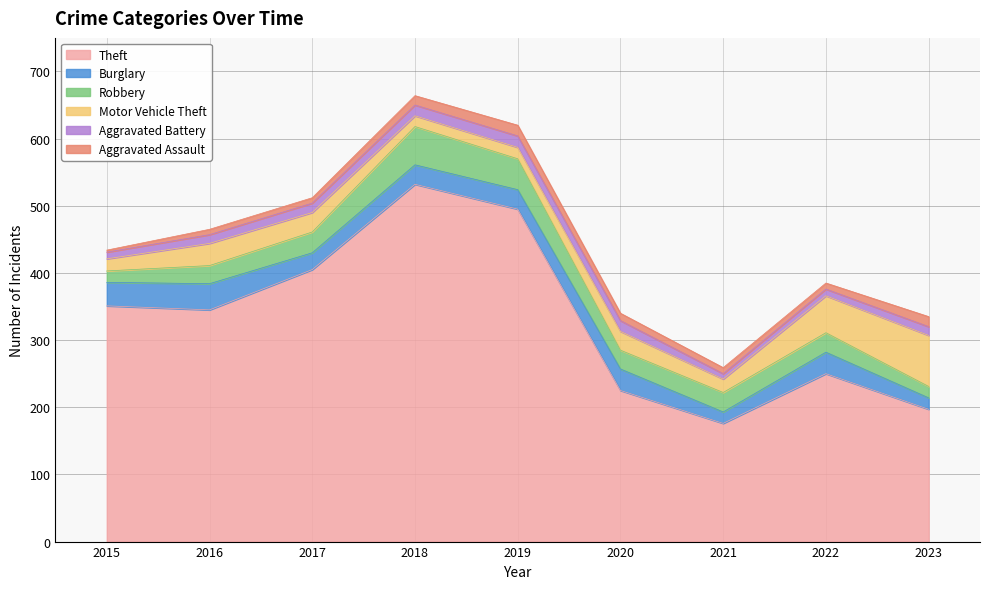

Rank the categories by Burglary value from lowest to highest.

2021, 2023, 2017, 2018, 2019, 2020, 2022, 2015, 2016